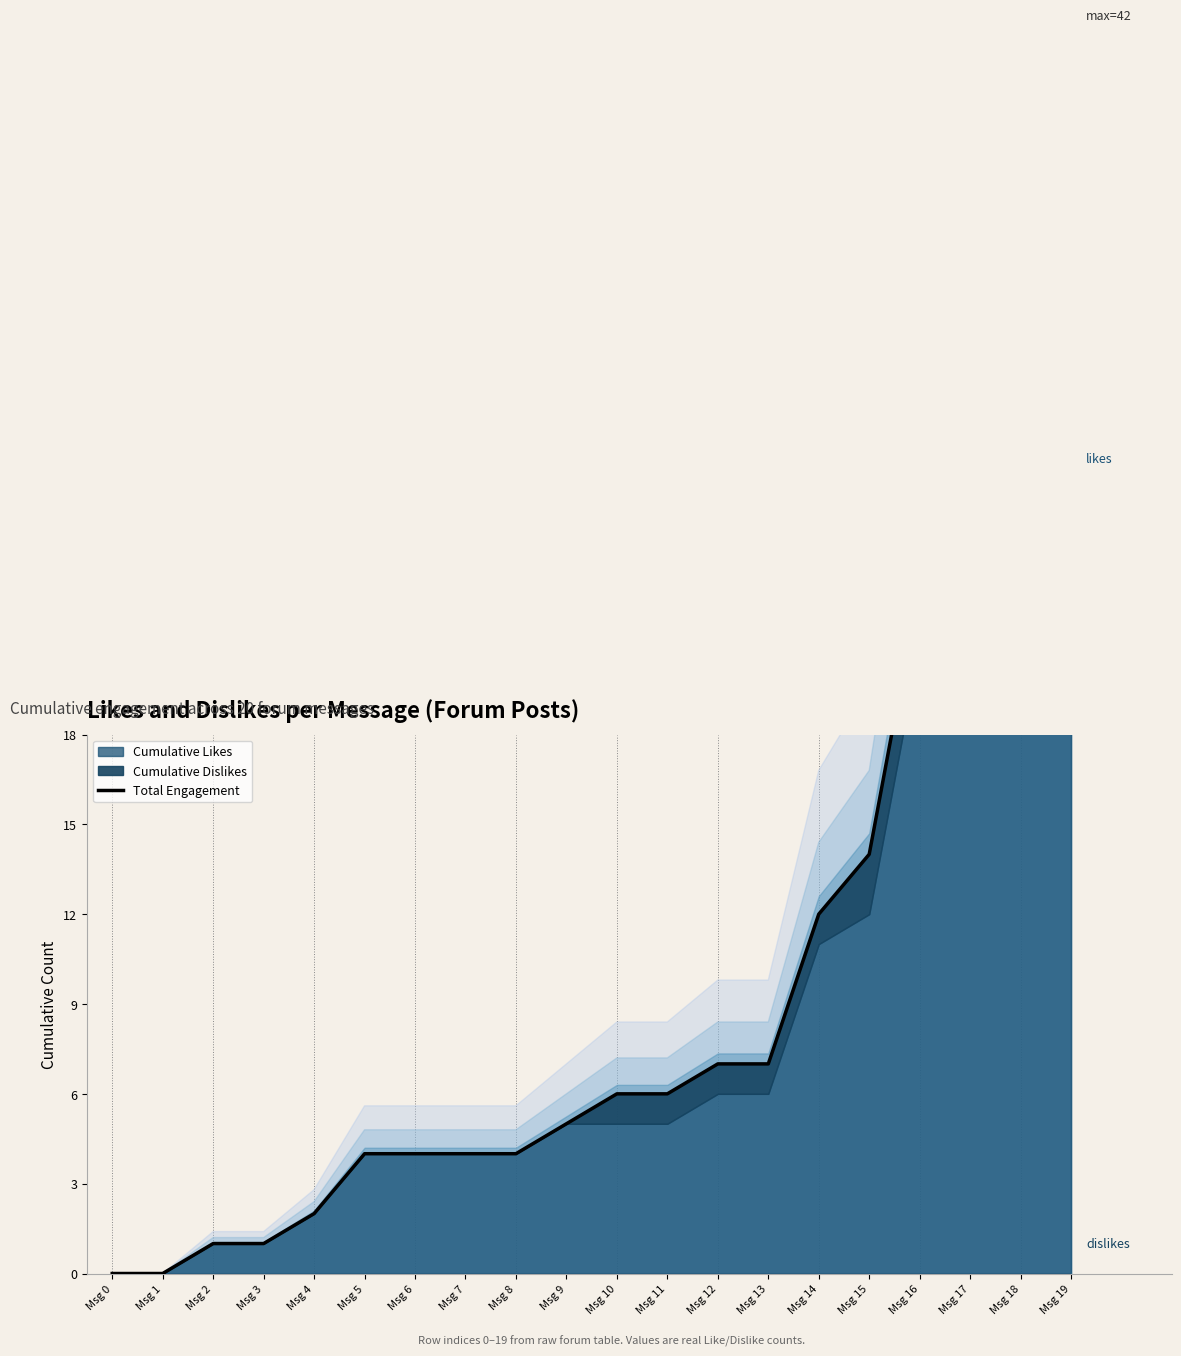

Rank the categories by value from lowest to highest.

Msg 0, Msg 1, Msg 2, Msg 3, Msg 4, Msg 5, Msg 6, Msg 7, Msg 8, Msg 9, Msg 10, Msg 11, Msg 12, Msg 13, Msg 14, Msg 15, Msg 16, Msg 17, Msg 18, Msg 19